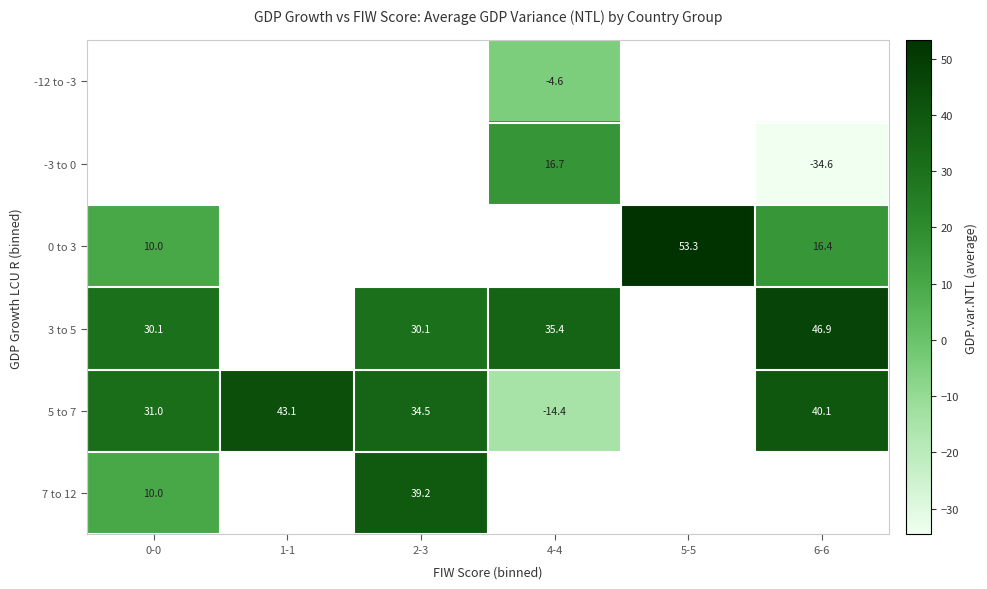

The -3 to 0 series shows -48.5 at 6-6. True or false?

False